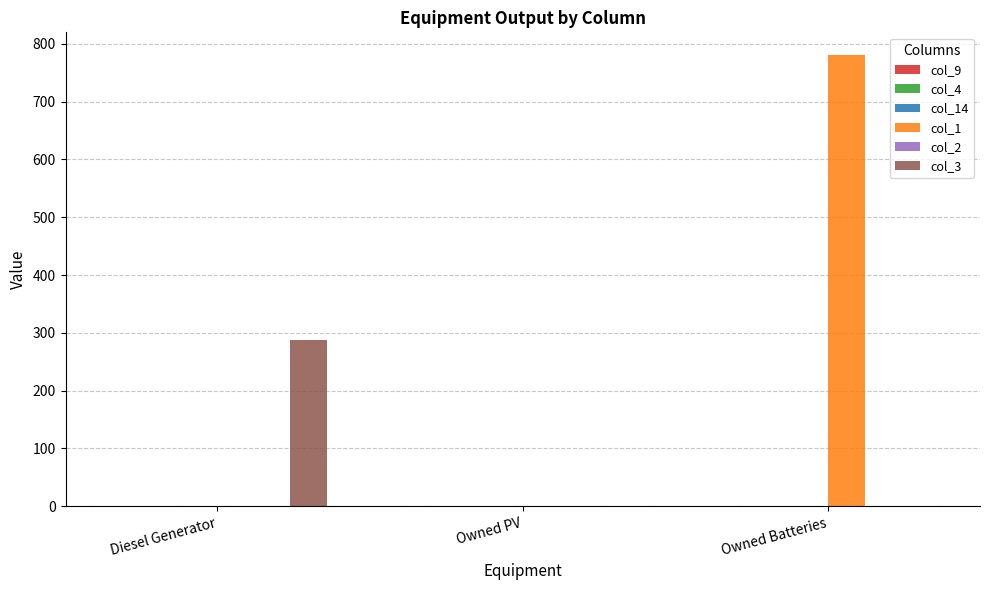

Are the bars grouped side by side (vs. stacked)?

Yes